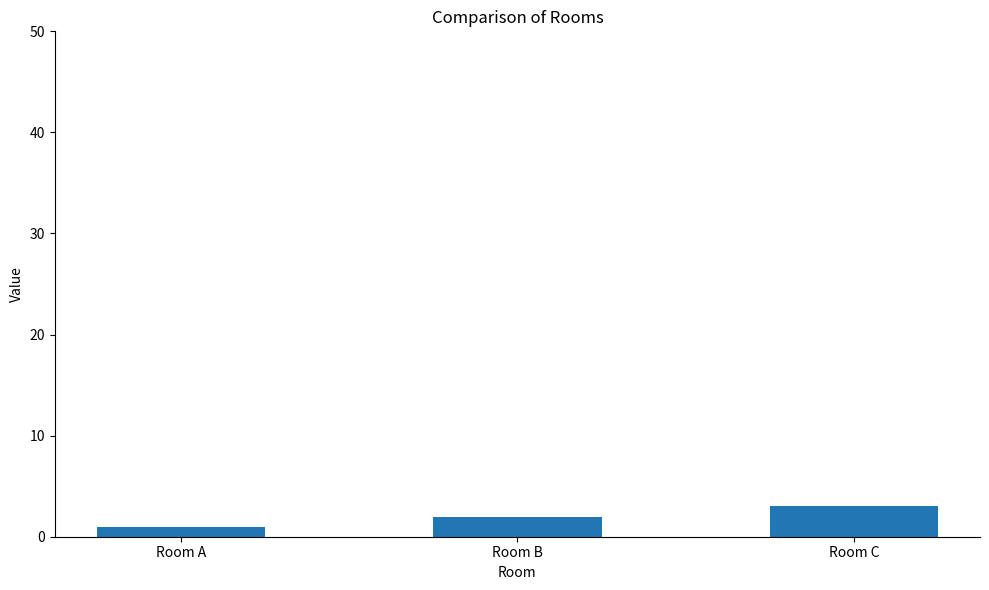

Approximately how many times larger is the value at Room B compared to Room C?

0.7